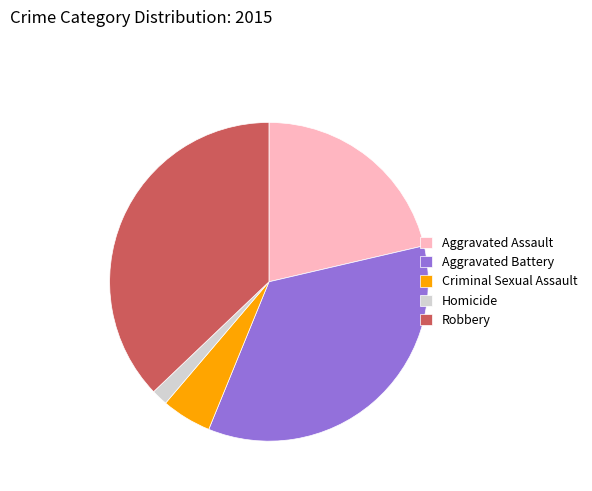

Is there a majority slice in this chart?

No